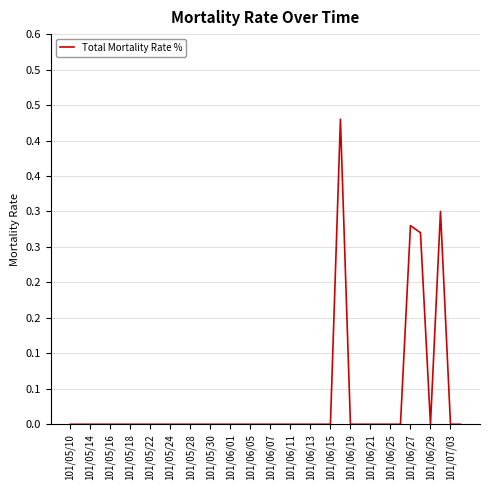

True or false: the data has more than 1 interior local peaks.

True